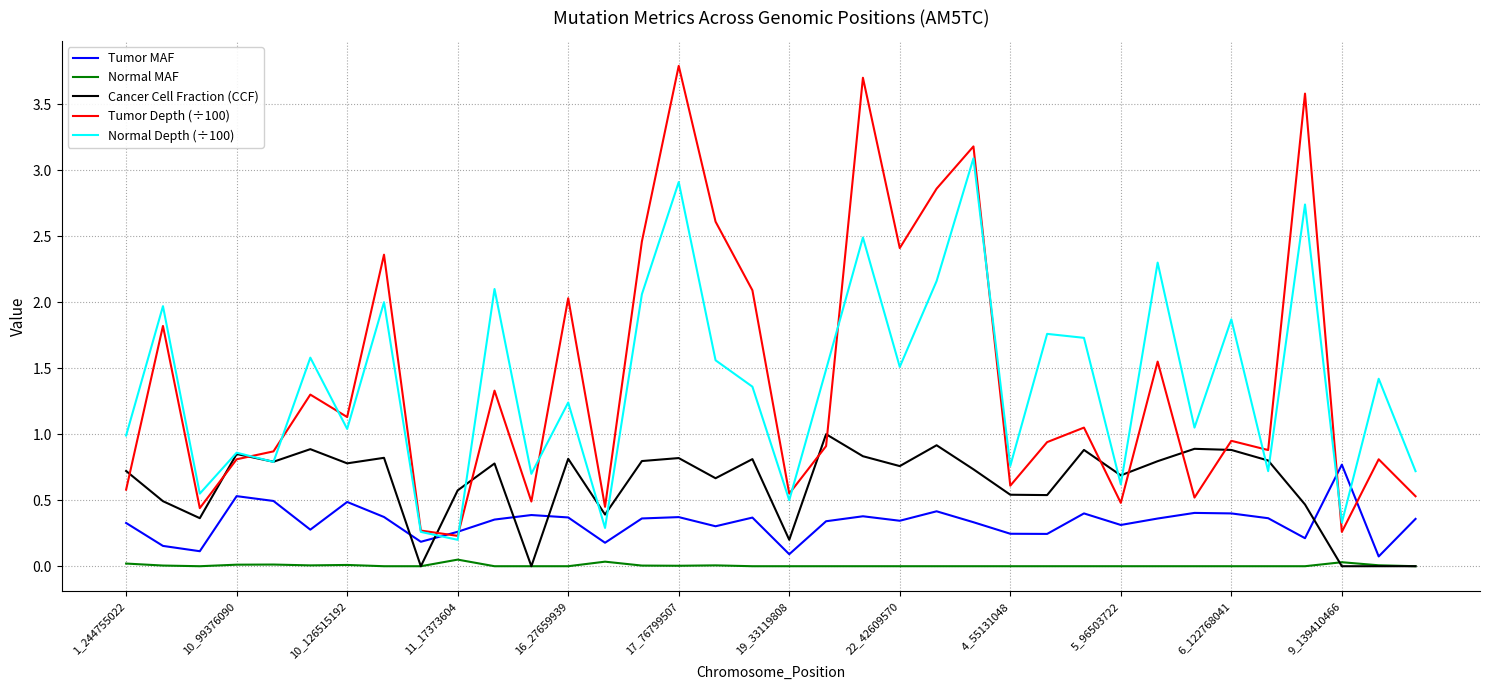

True or false: Tumor Depth (÷100) and Cancer Cell Fraction (CCF) intersect in this chart.

True